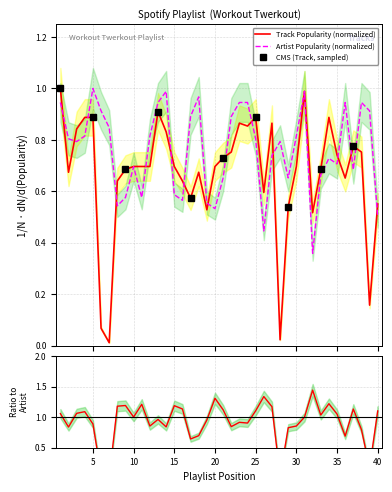

At how many categories does at least one series exceed 0?

40